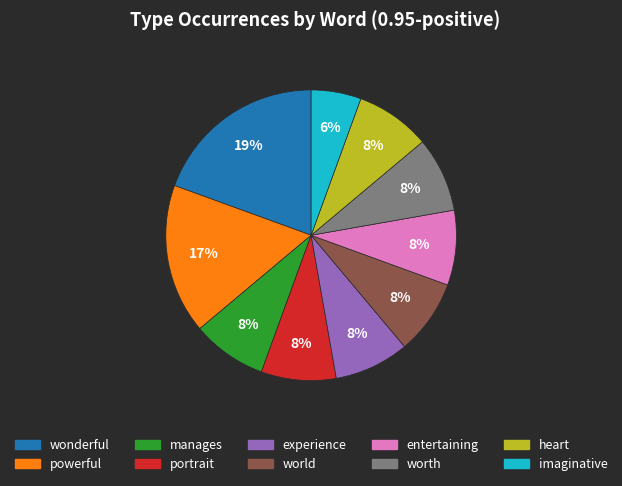

To the nearest percent, what is the average slice percentage?

10%